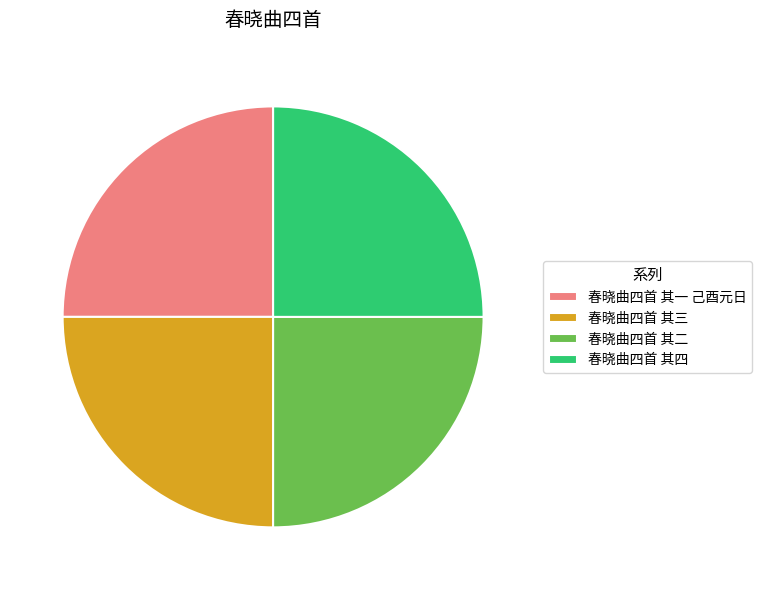

Does 春晓曲四首 其三 represent more than half of the total?

No